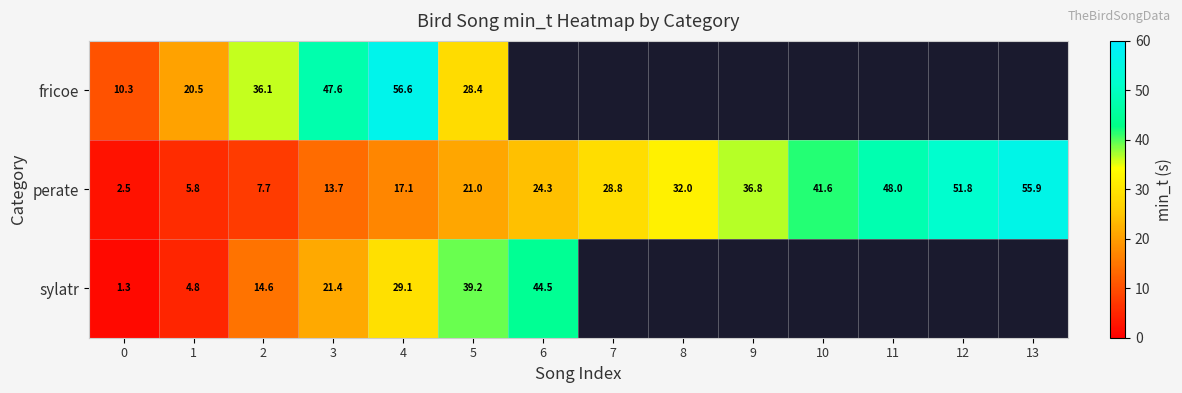

What is the sum of the perate values at 8 and 0?

34.5